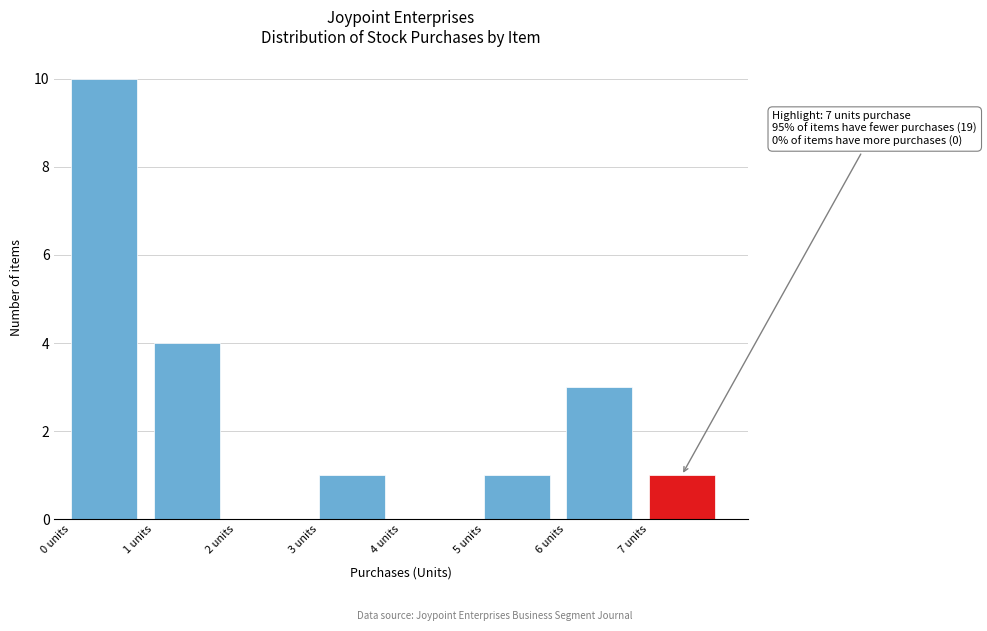

Which range on the x-axis has the tallest bar?

0 to 1